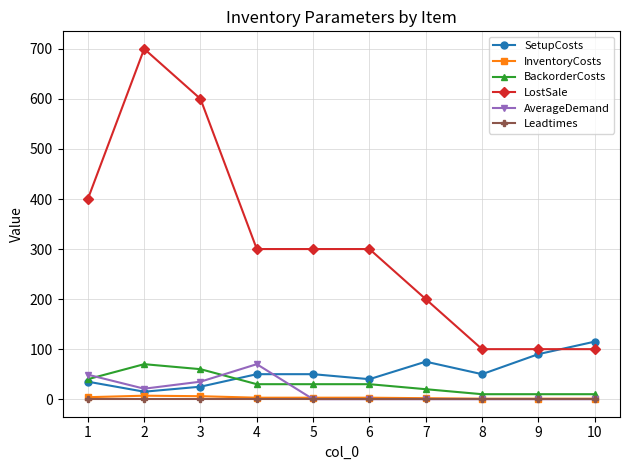

What is the value of the BackorderCosts point at the 6th from the left?

30